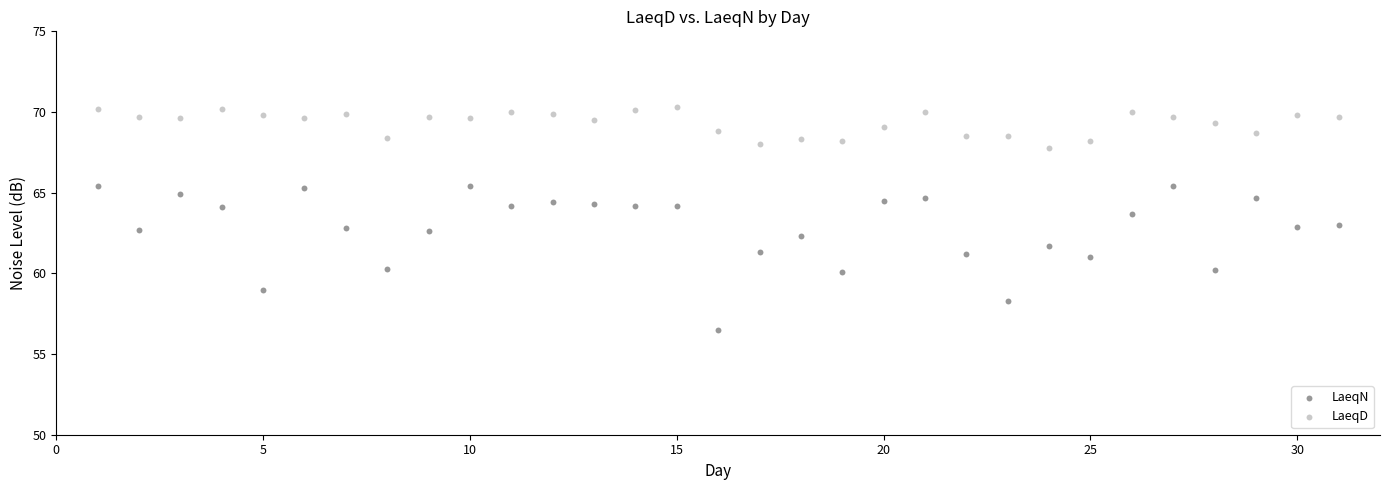

What are all the series names shown in the legend?

LaeqN, LaeqD